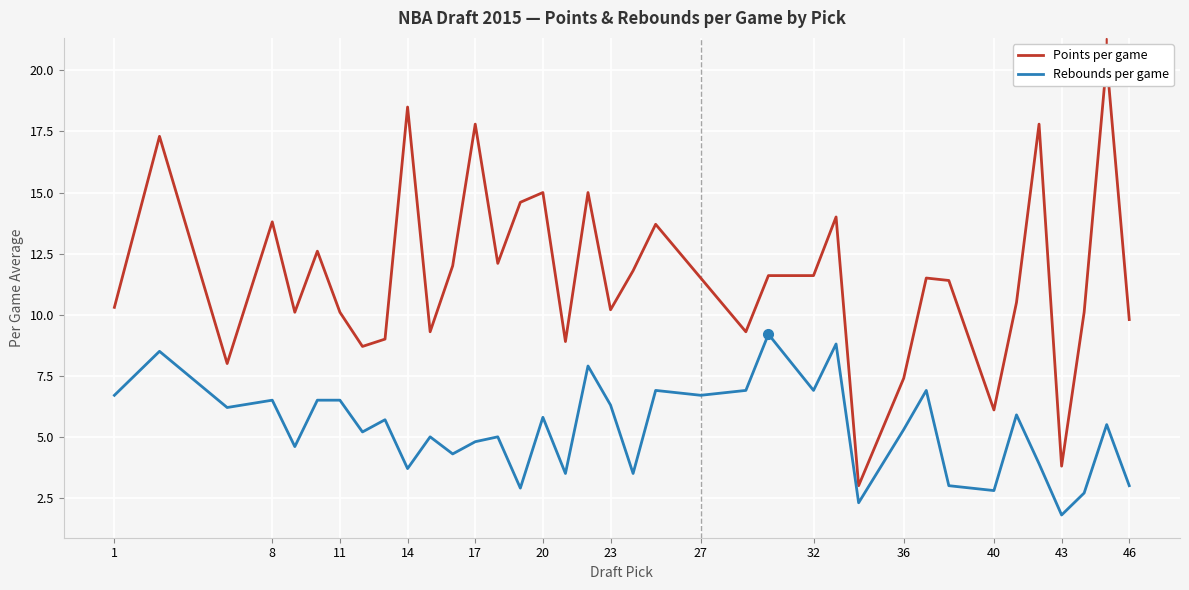

Which series has the largest range (max minus min)?

Points per game